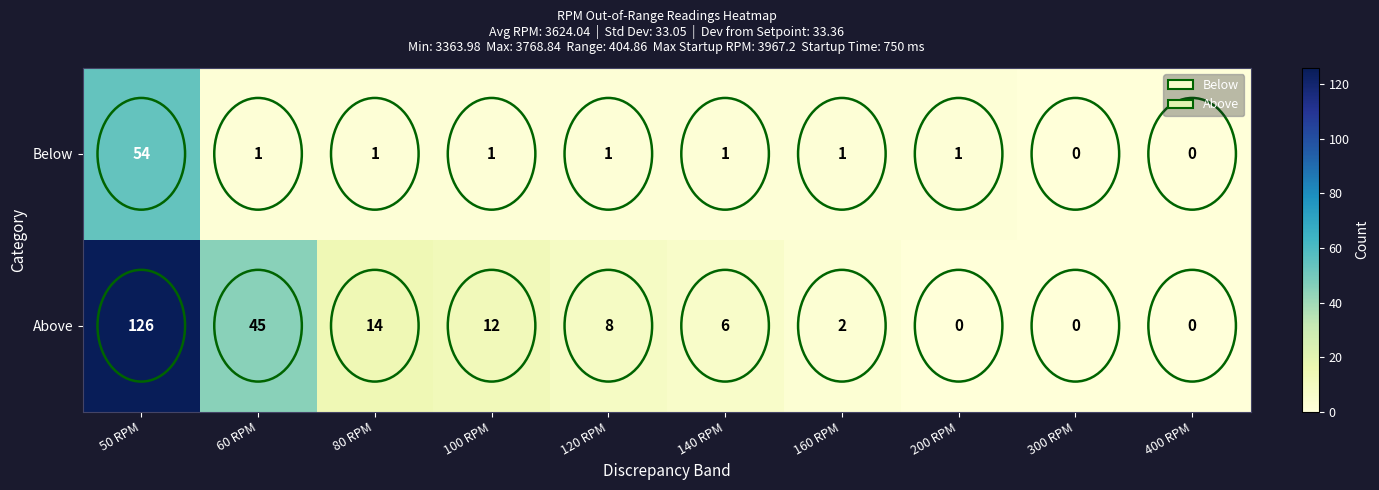

Which series has the widest spread of values?

Above